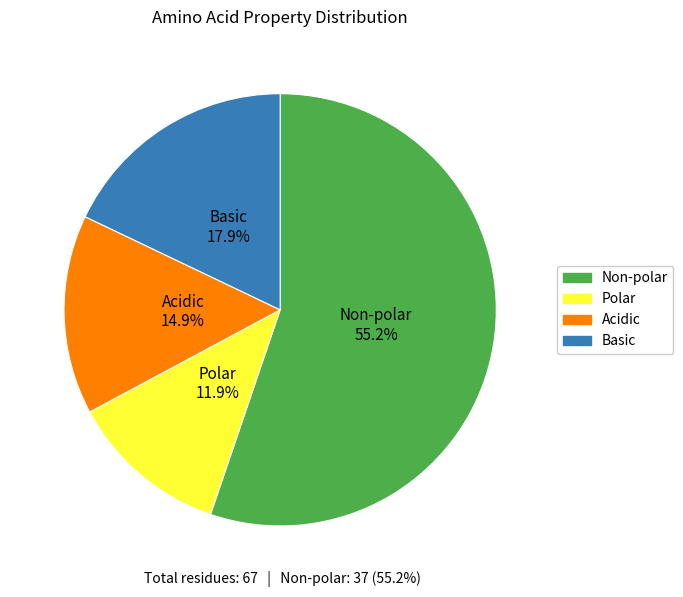

How many segments does this pie chart have?

4